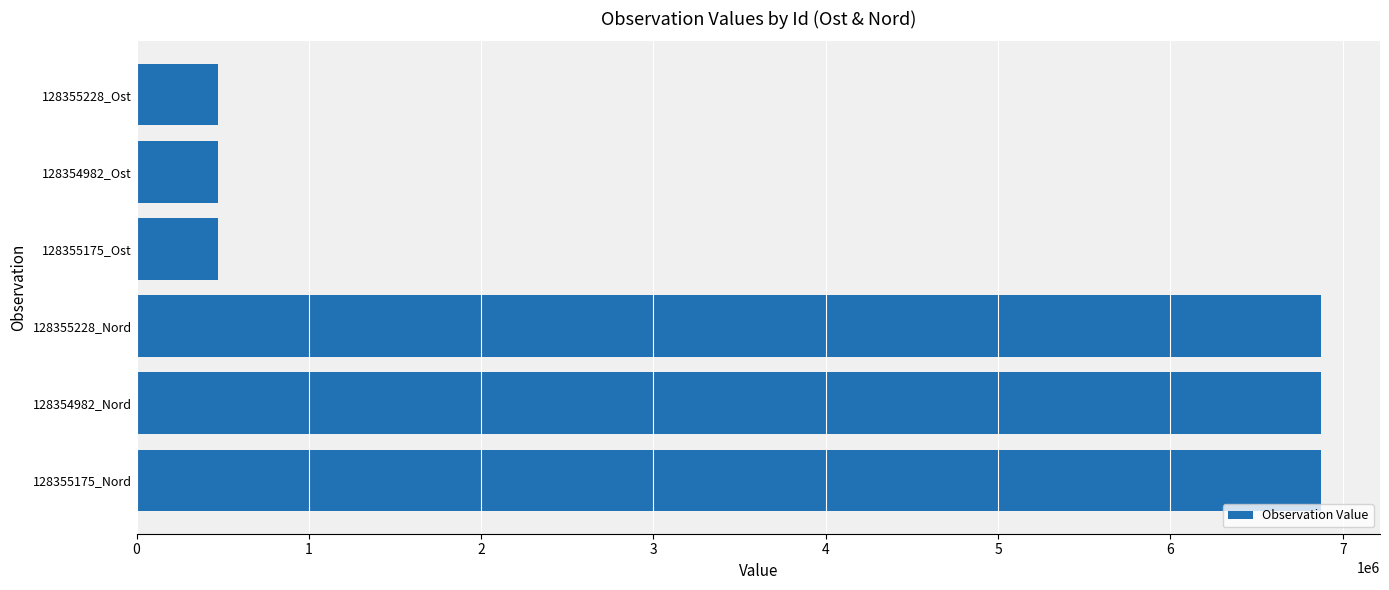

Between 128355228_Nord and 128355175_Ost, which is larger?

128355228_Nord